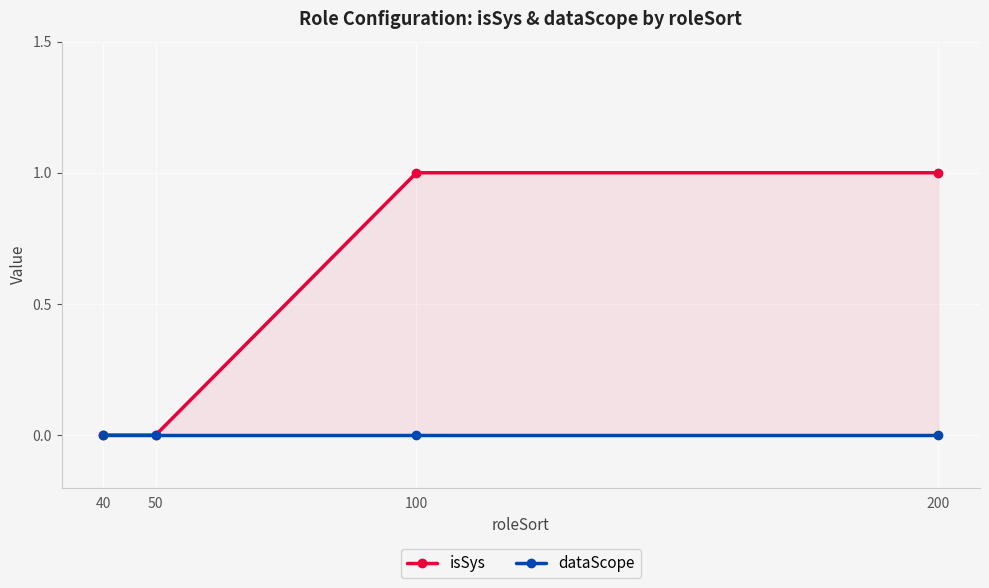

True or false: dataScope and isSys intersect in this chart.

False